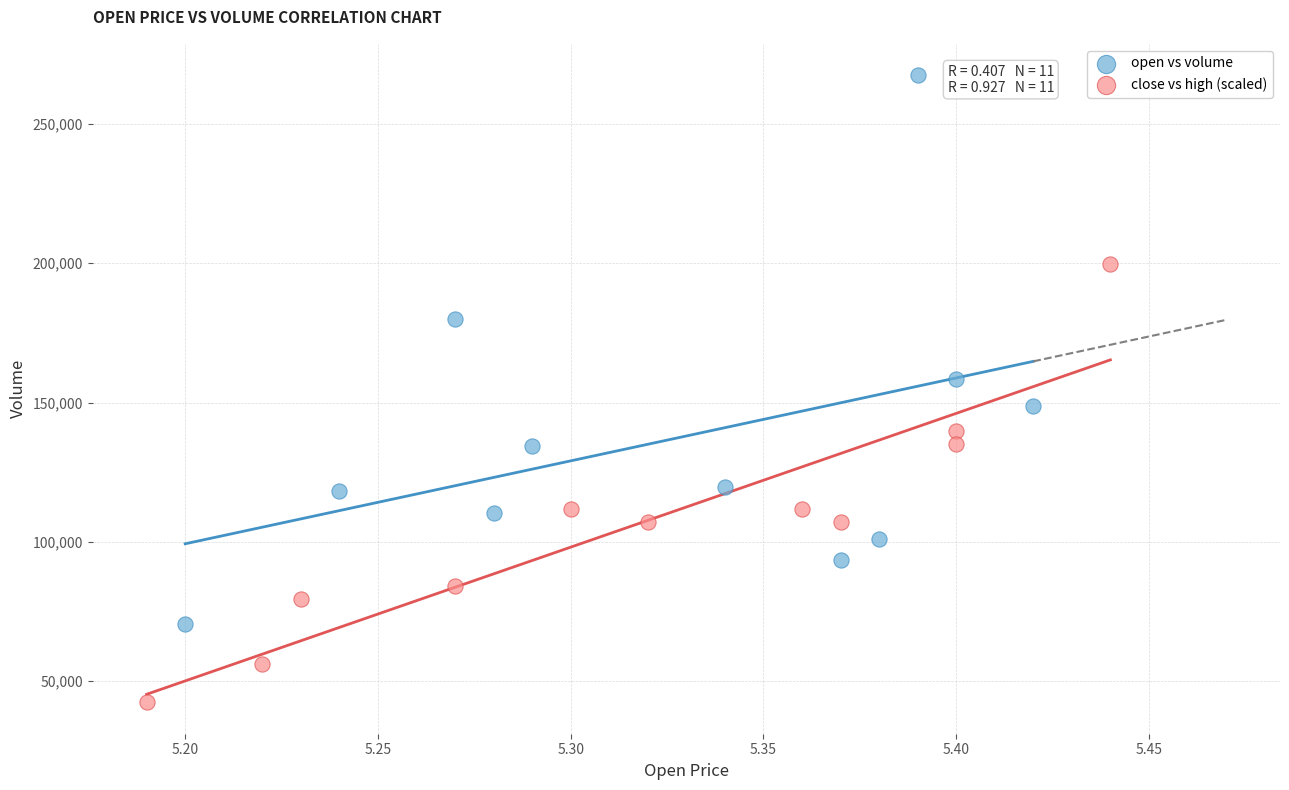

Which series reaches the maximum Y coordinate?

open vs volume